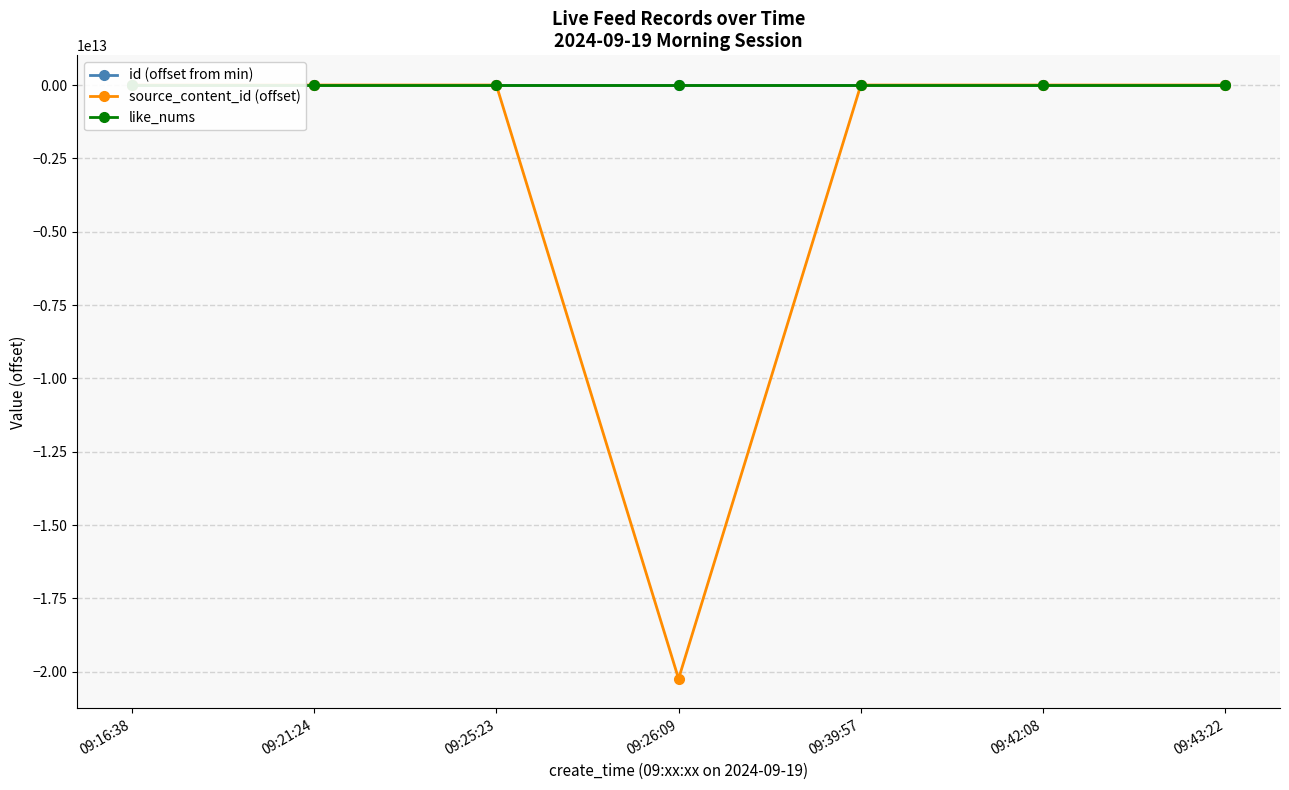

The value of like_nums at 09:16:38 is 0. True or false?

True